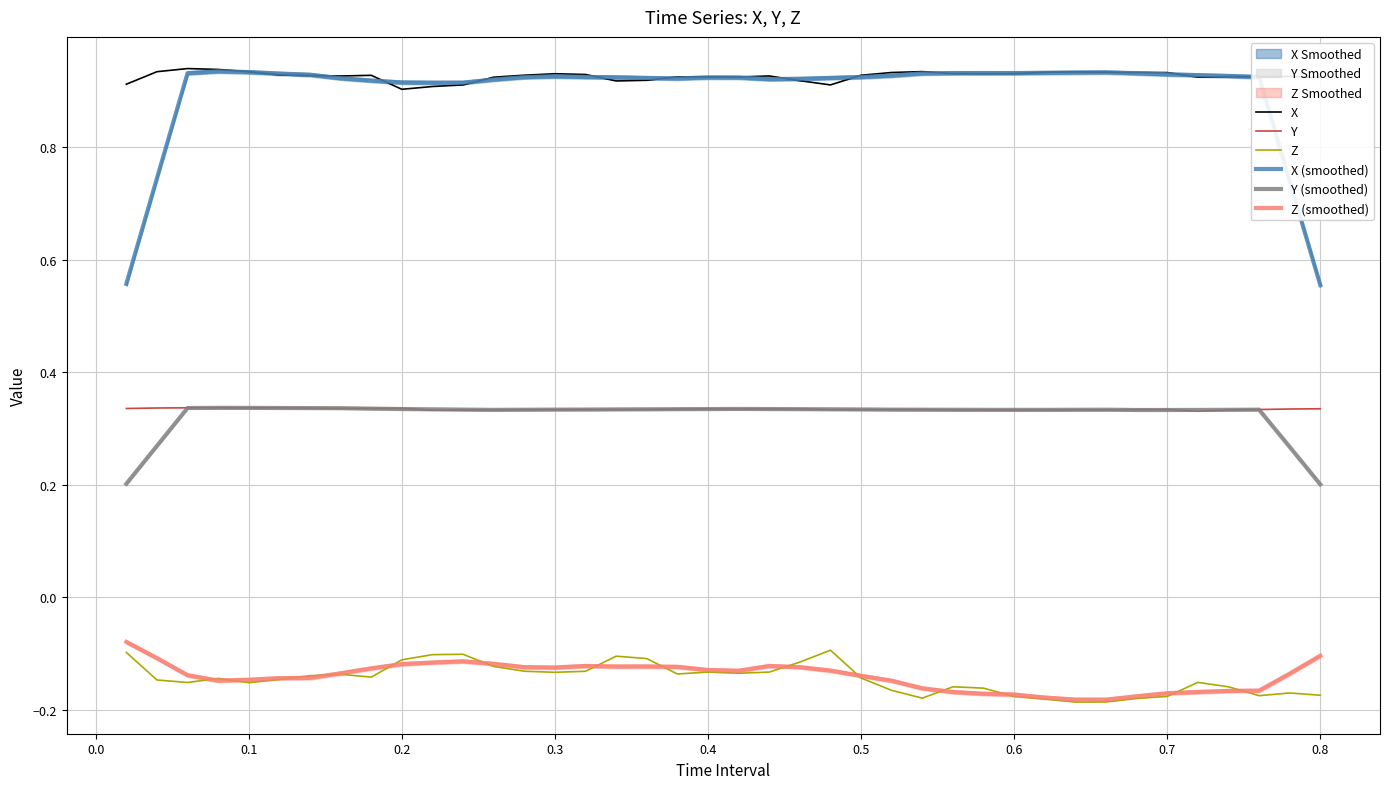

True or false: Z (smoothed) and Y (smoothed) cross at least once.

False